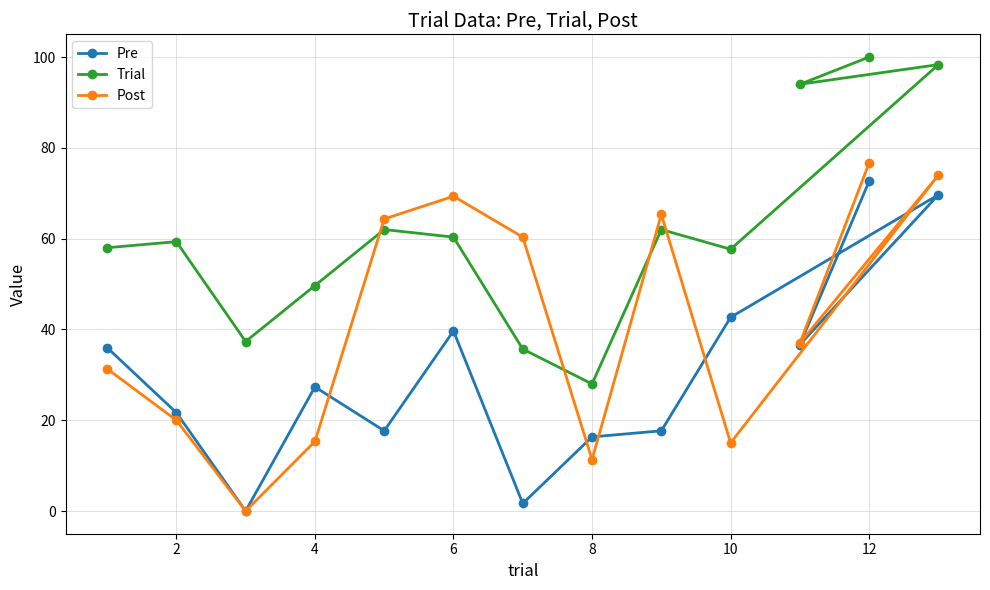

Rank the series by their maximum value, from lowest to highest.

Pre, Post, Trial